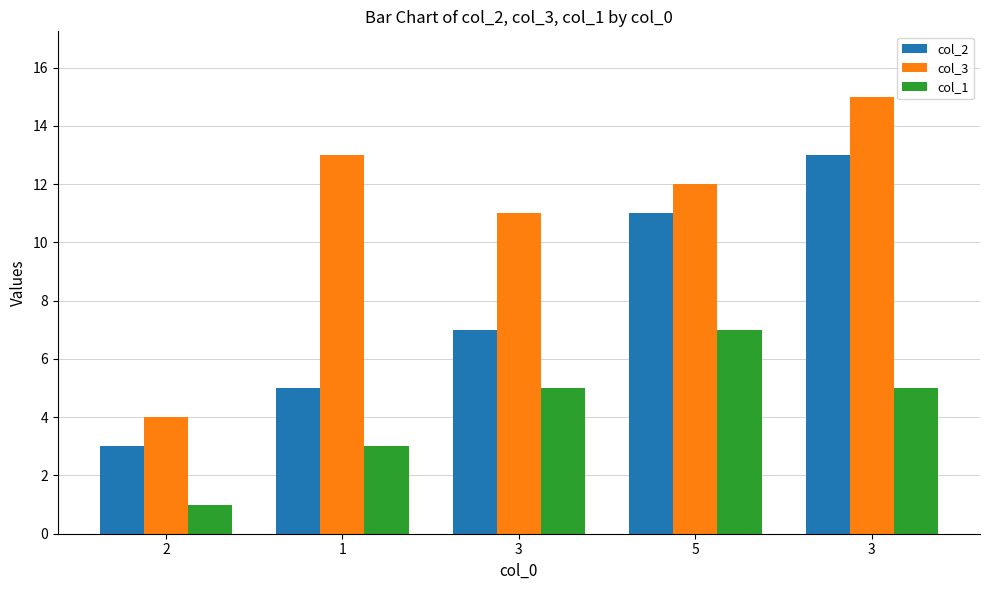

How many bars are there in total?

15